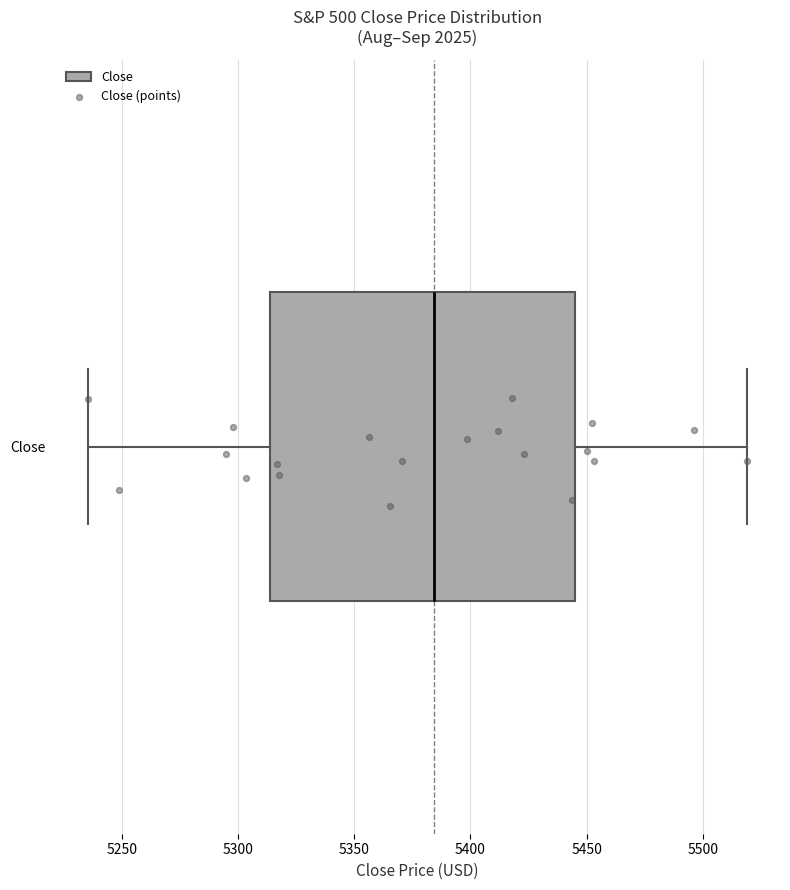

Read this box plot against the x-axis: the position of the median line, the range covered by the box, and the ends of both whiskers. The values are not printed on the chart, so give them approximately, as read against the axis.

median 5385, box 5315 to 5445, whiskers 5235 to 5520